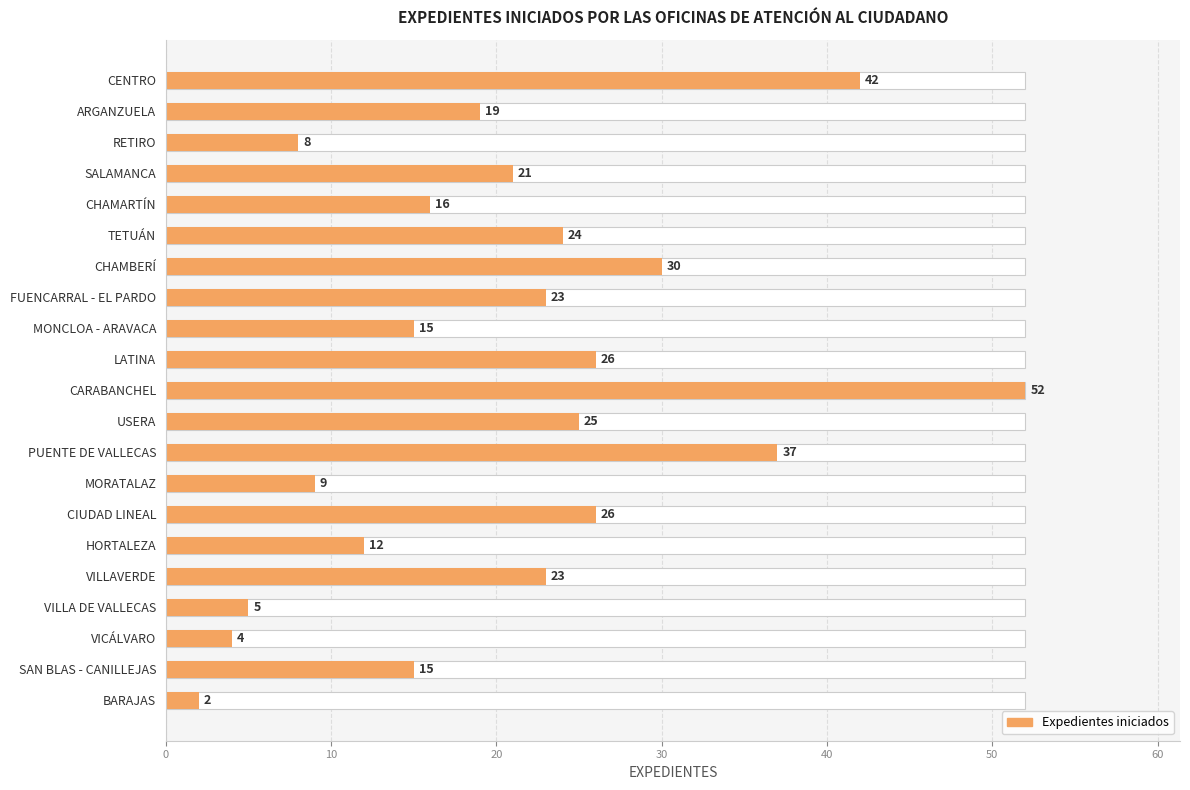

What is the difference between the values at CHAMARTÍN and TETUÁN?

8